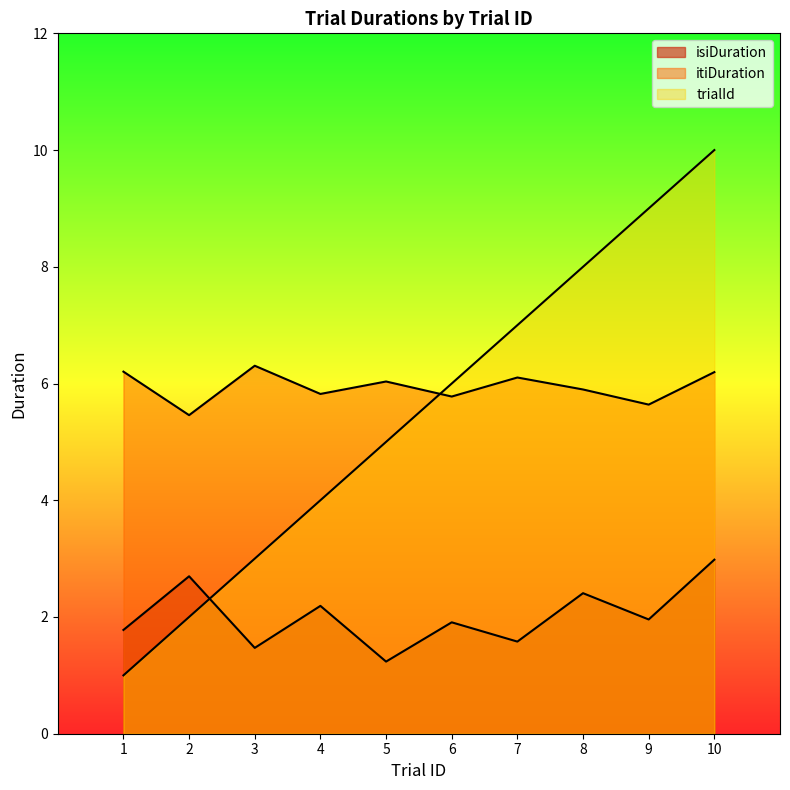

The trialId series shows 10.0 at 10. True or false?

True